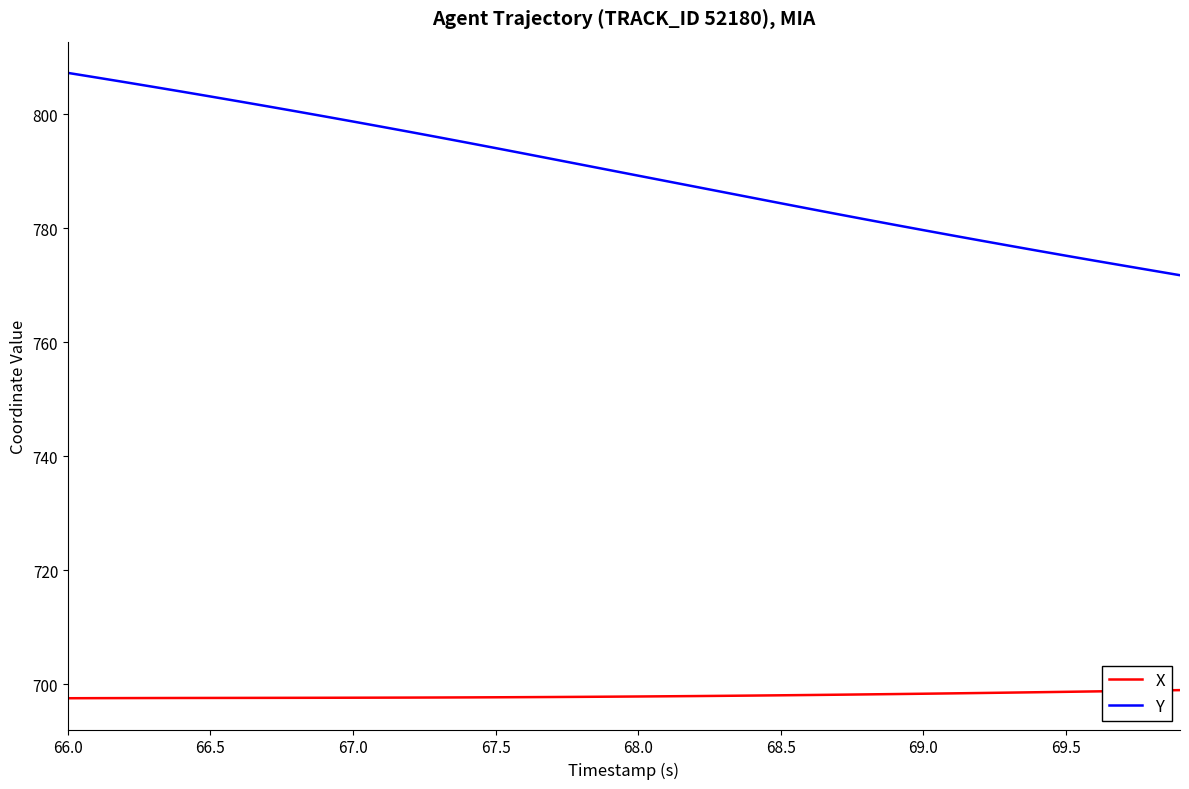

What is the minimum value for Y?

771.8